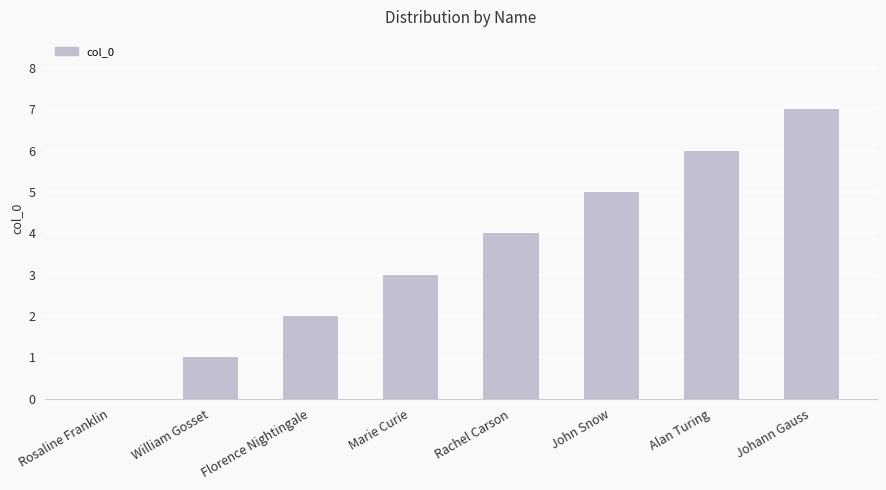

Which category has the highest value across all series?

Johann Gauss